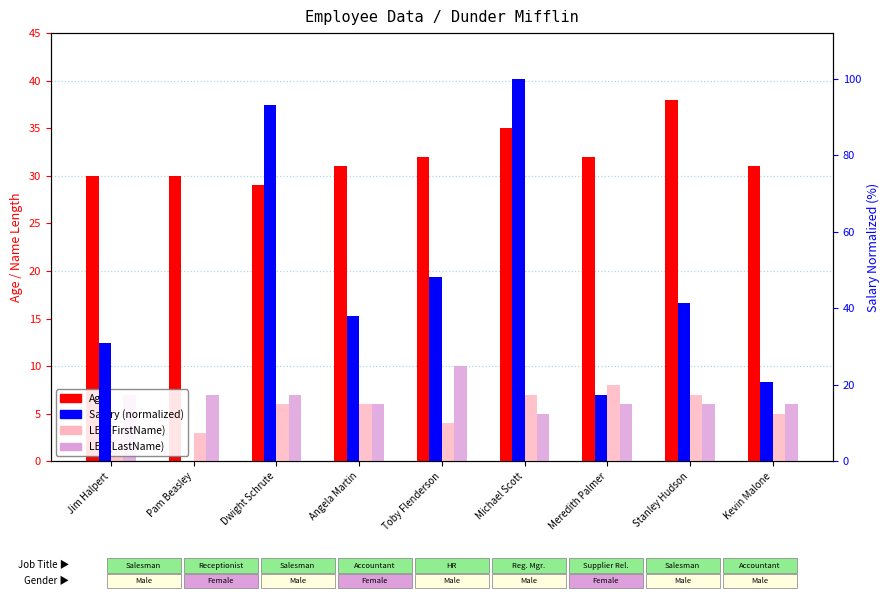

What is the total value across all series at Toby Flenderson?

94.3